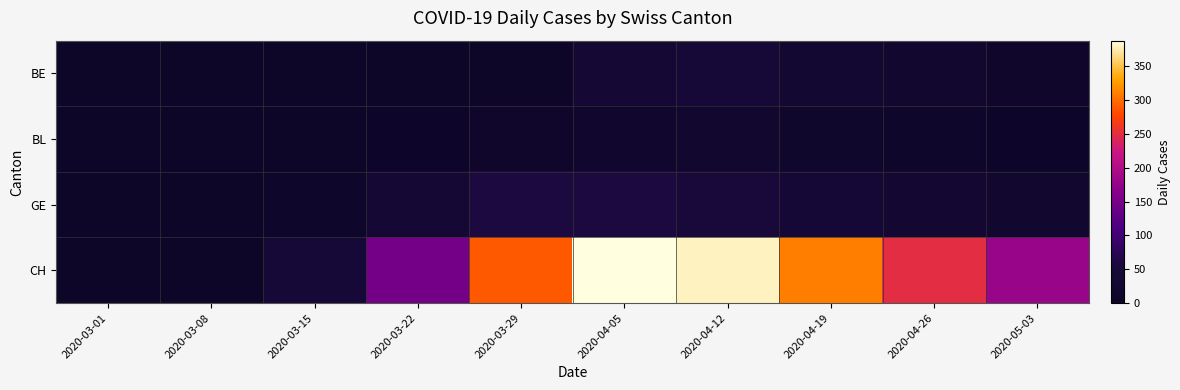

What is the spread (max minus min) of values at 2020-03-22?

146